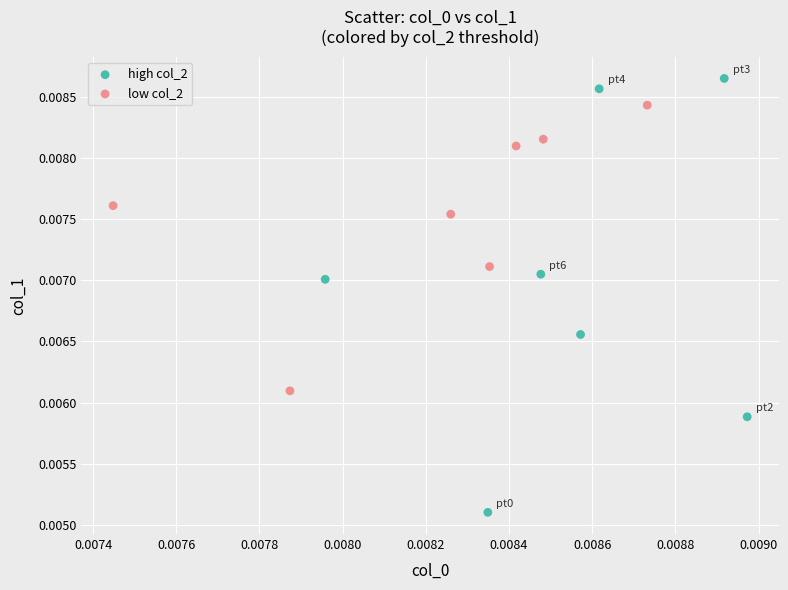

Which series contains the highest Y value?

high col_2